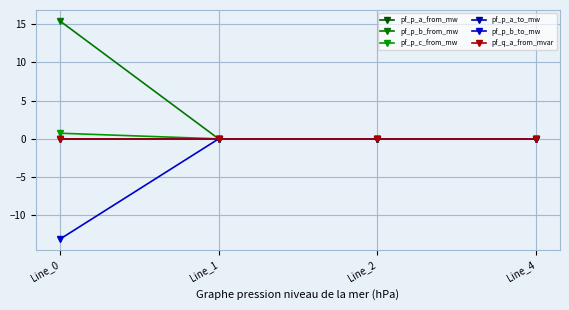

Rank the series at Line_1 from lowest to highest value.

pf_p_b_to_mw, pf_p_a_to_mw, pf_q_a_from_mvar, pf_p_a_from_mw, pf_p_b_from_mw, pf_p_c_from_mw